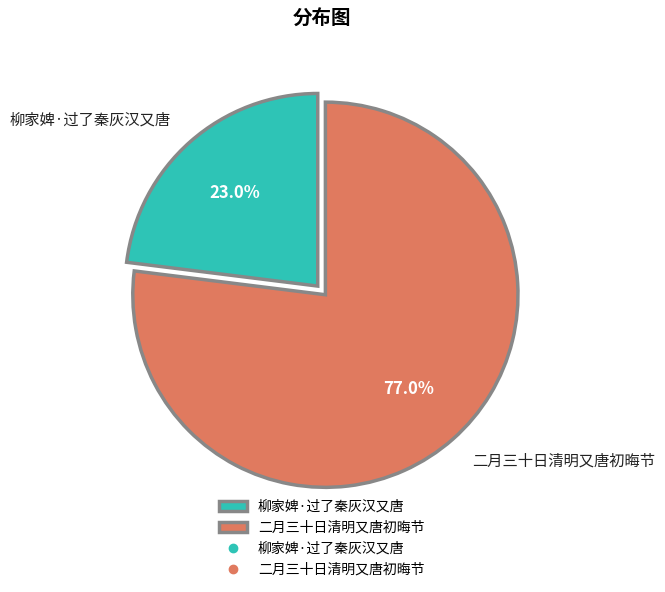

Is it true that 二月三十日清明又唐初晦节 is 77% of the pie?

True